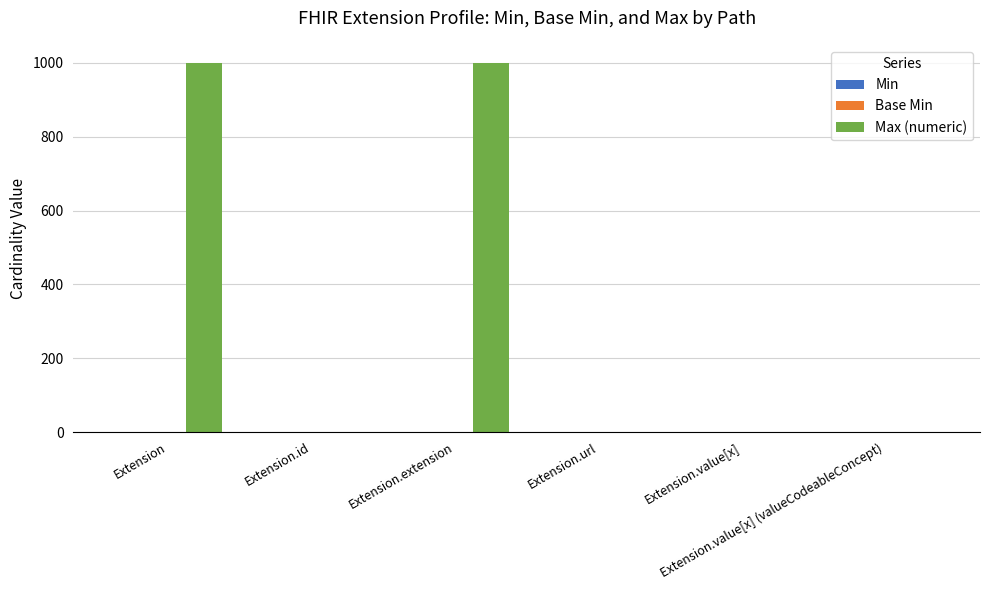

How many data points does each series have?

6